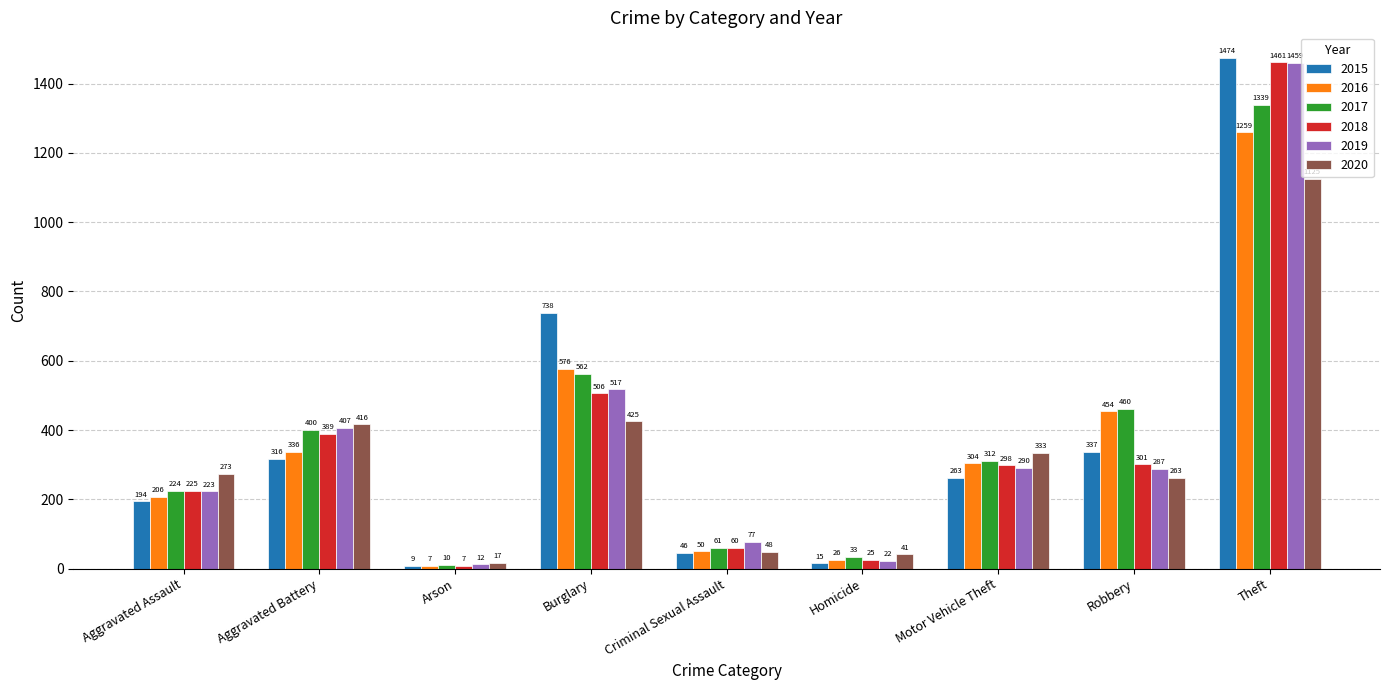

True or false: 2015 has a value of 204 at Burglary.

False